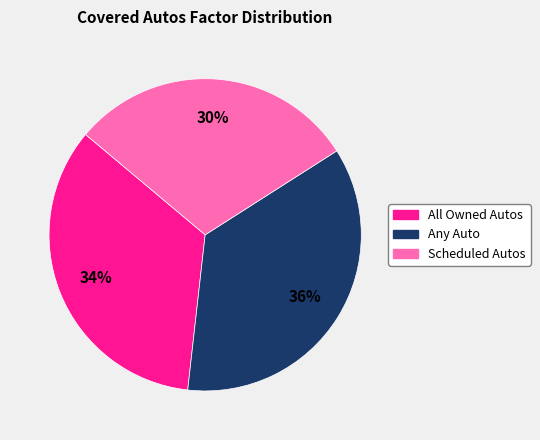

What is the smallest slice in the pie chart?

Scheduled Autos